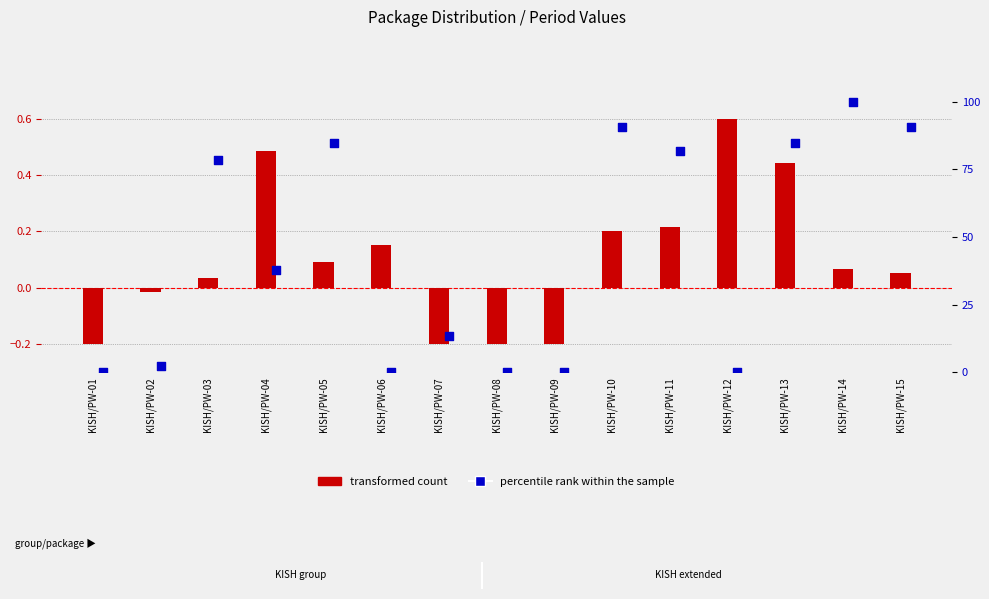

Is the value of col_3 (transformed) at KISH/PW-13 greater than the value of col_11 (percentile) at KISH/PW-09?

Yes